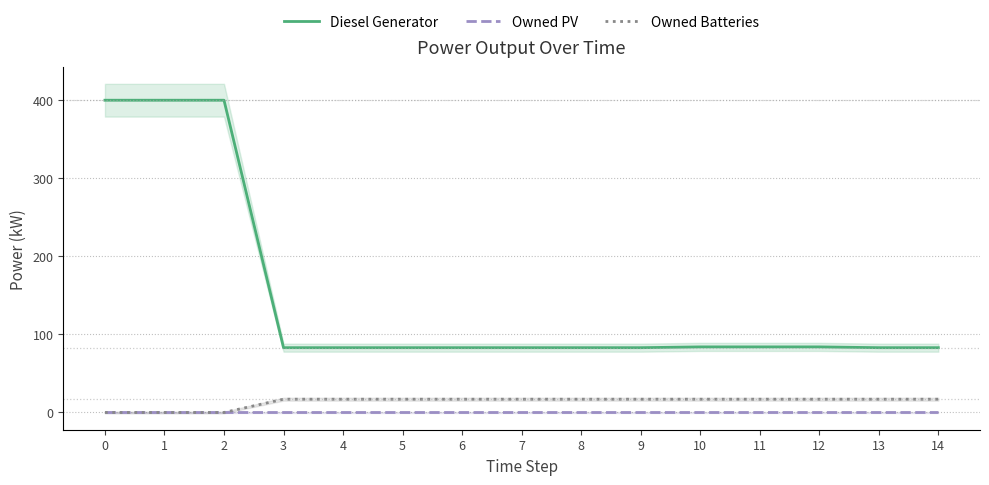

Reading left to right, list all the values displayed in this chart.

Diesel Generator: 0=400	1=400	2=400	3=83	4=83	5=83	6=83	7=83	8=83	9=83	10=84	11=84	12=84	13=83	14=83
Owned PV: 0=0	1=0	2=0	3=0	4=0	5=0	6=0	7=0	8=0	9=0	10=0	11=0	12=0	13=0	14=0
Owned Batteries: 0=0	1=0	2=0	3=17	4=17	5=17	6=17	7=17	8=17	9=17	10=17	11=17	12=17	13=17	14=17